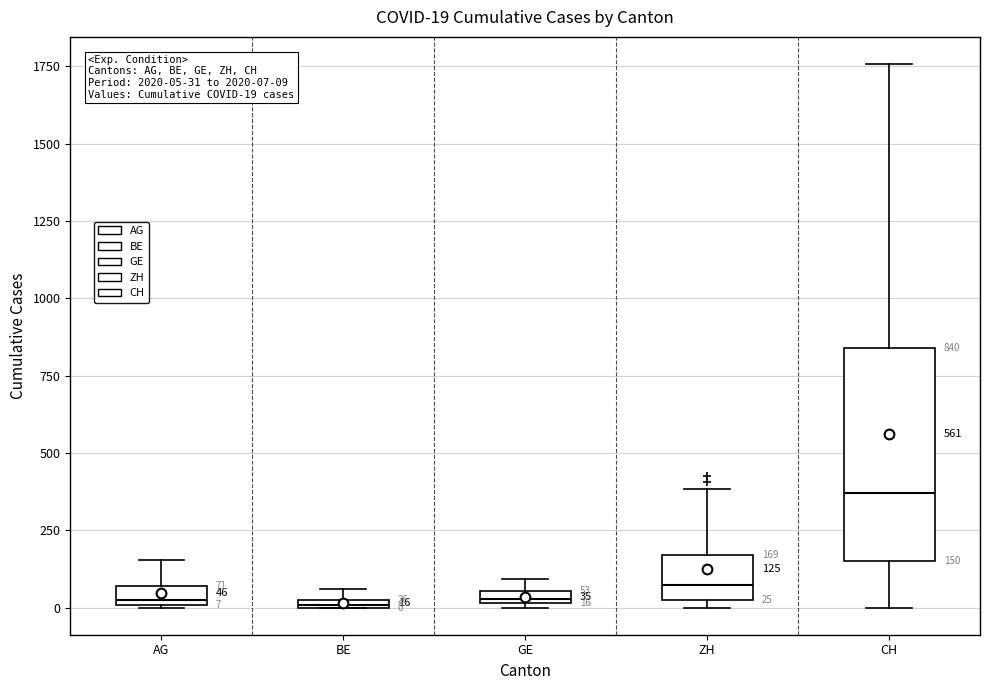

Comparing the boxes themselves (not the whiskers), which one is the tallest?

CH